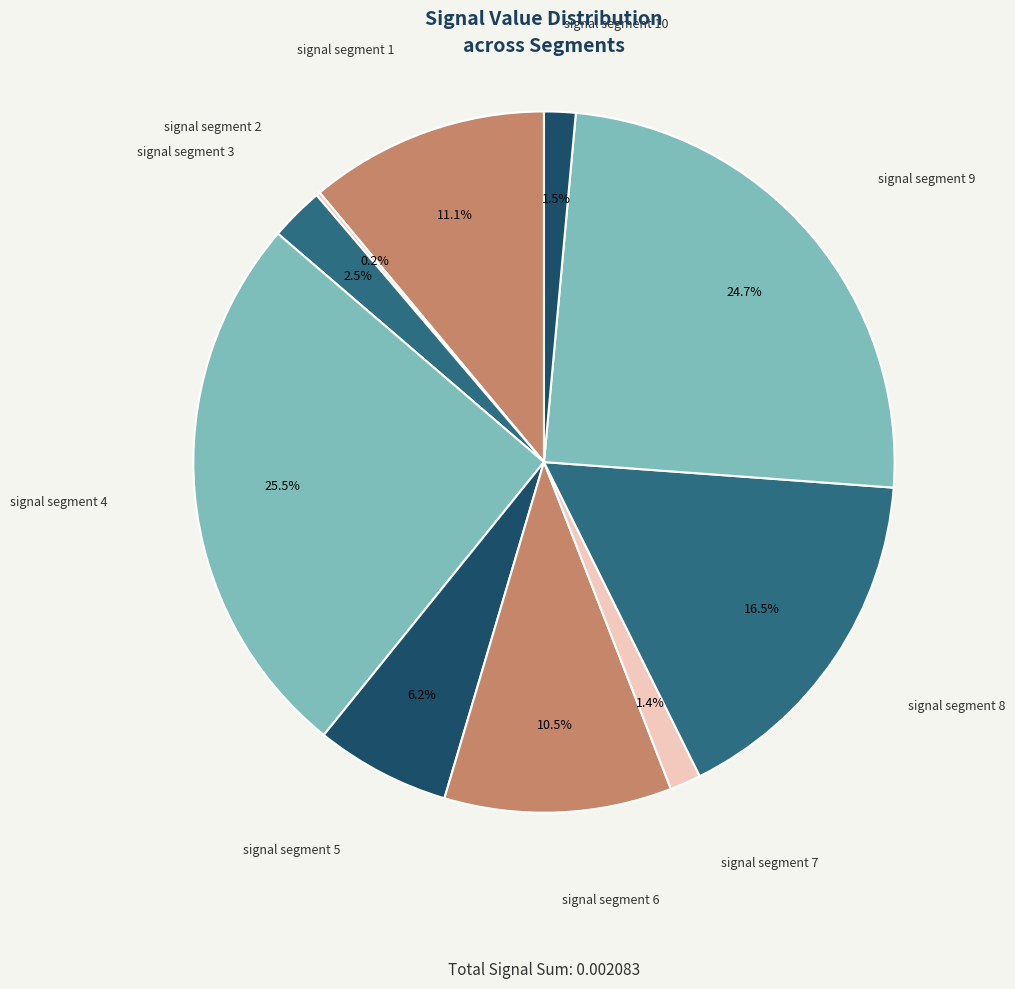

How many slices are in this pie chart?

10